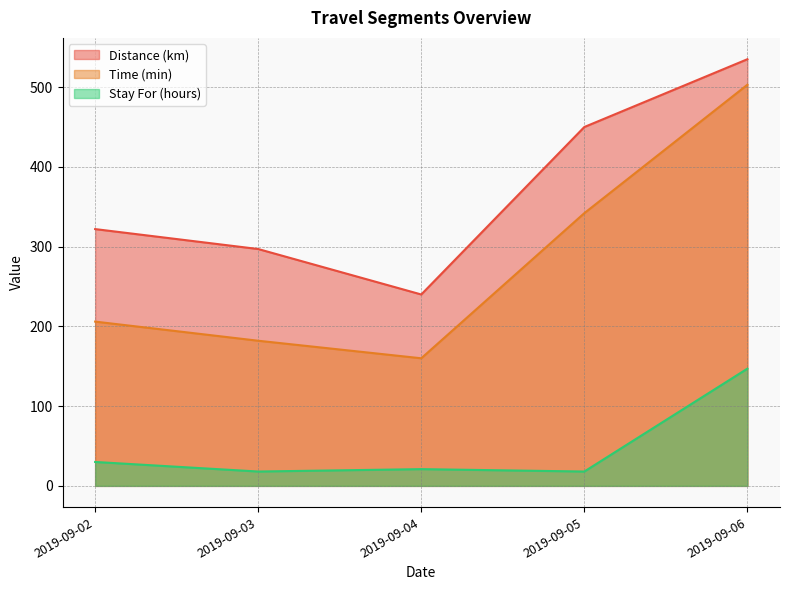

Which series has the largest range (max minus min)?

Time (min)